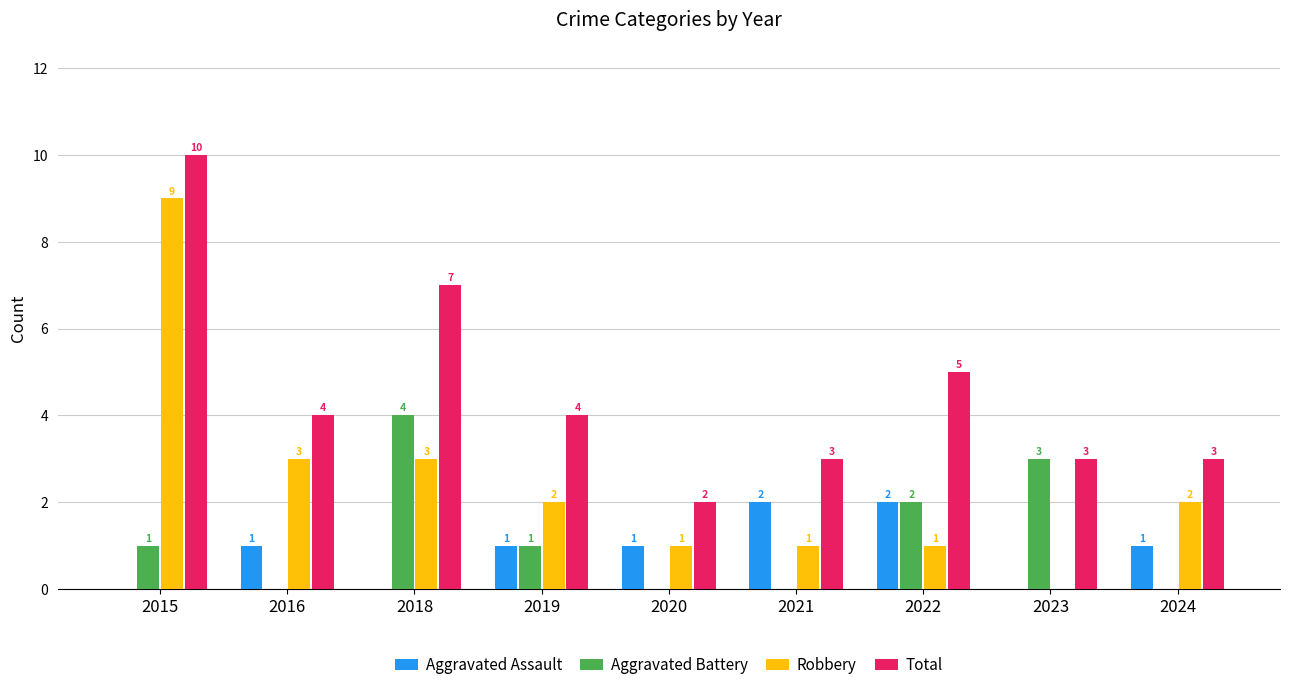

Is the value of Total at 2019 greater than the value of Aggravated Battery at 2024?

Yes